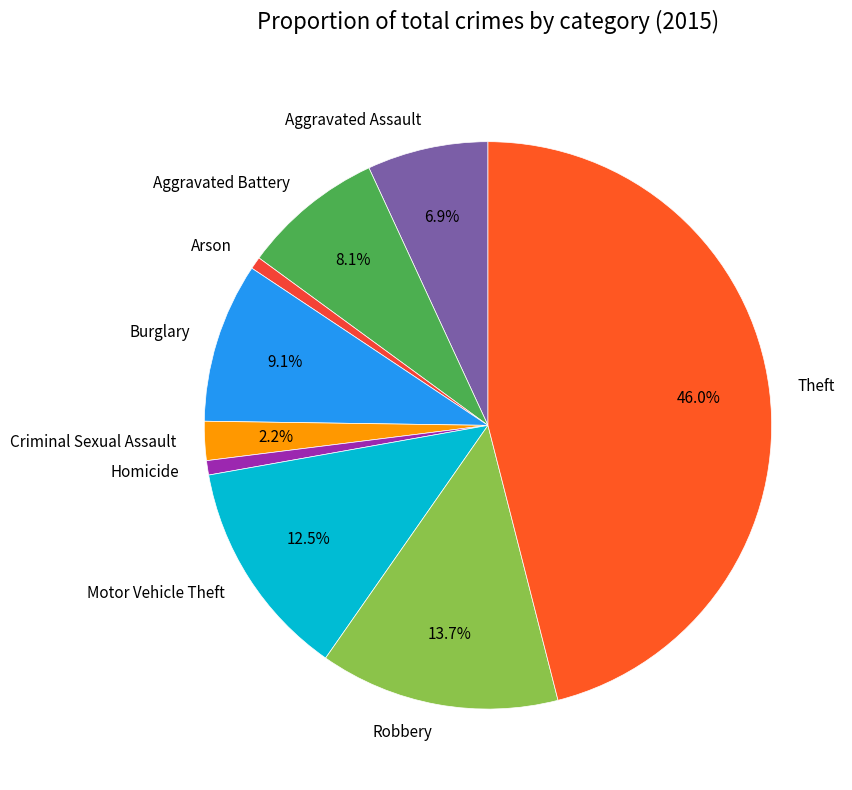

How many slices are in this pie chart?

9